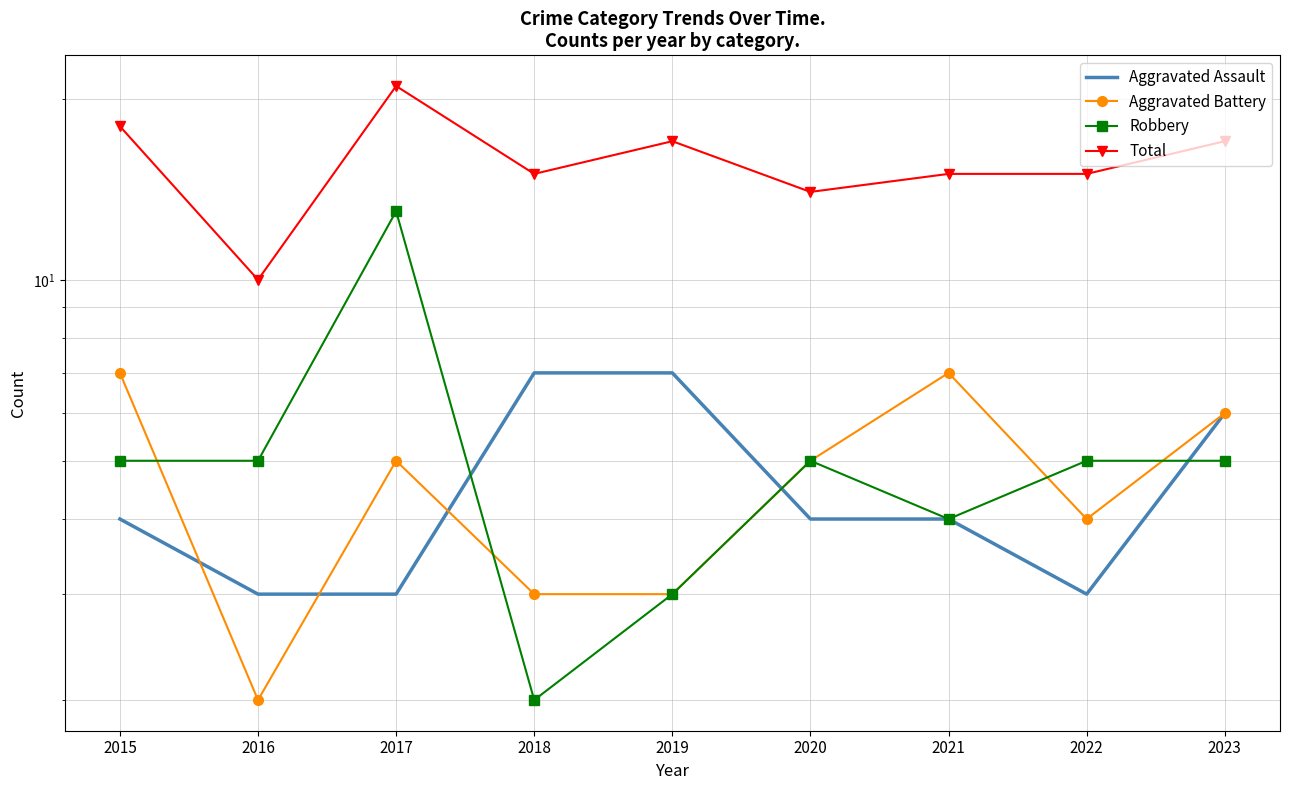

At which category does Aggravated Assault reach its first local valley?

2022